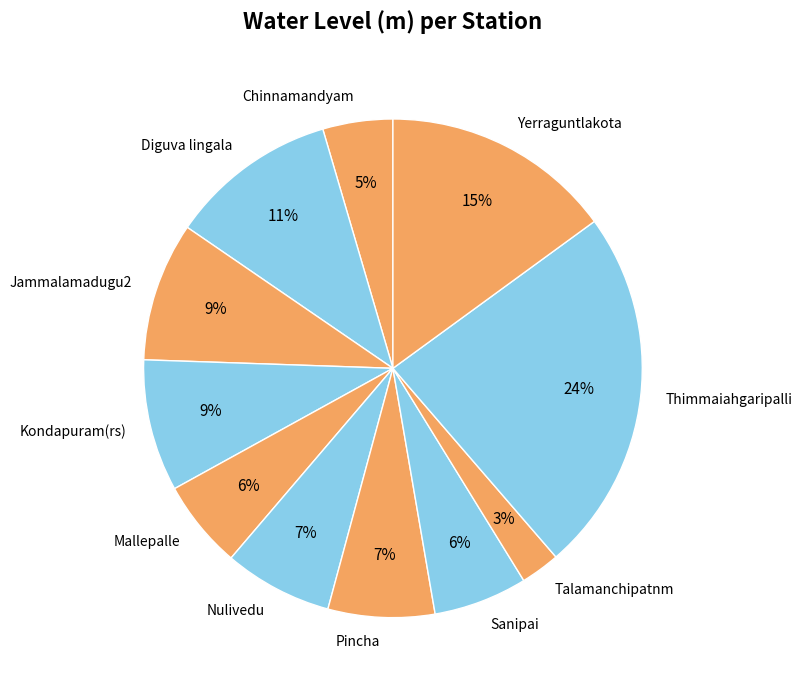

To the nearest percent, what portion does Talamanchipatnm represent?

3%